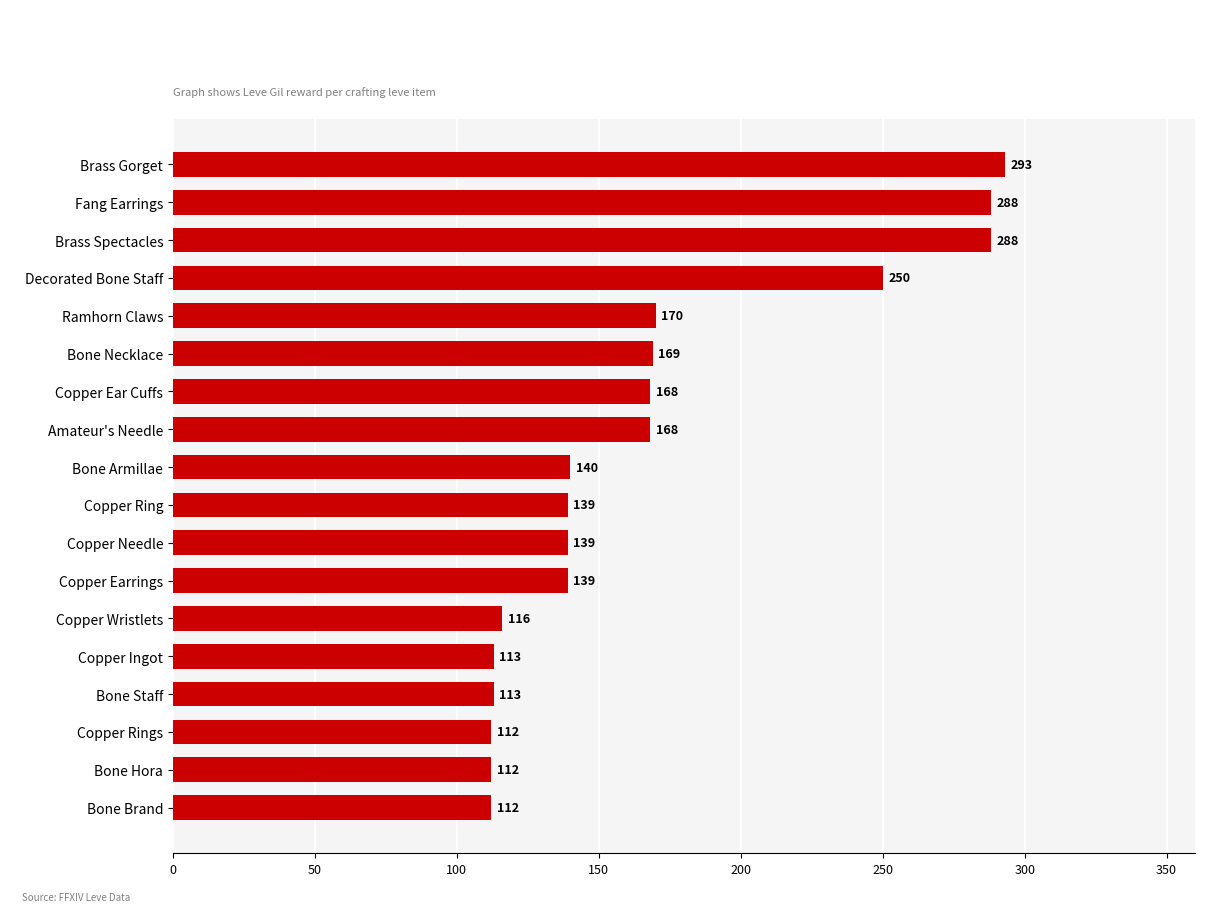

Reading top to bottom, extract all data points from this chart.

Brass Gorget=293	Fang Earrings=288	Brass Spectacles=288	Decorated Bone Staff=250	Ramhorn Claws=170	Bone Necklace=169	Copper Ear Cuffs=168	Amateur's Needle=168	Bone Armillae=140	Copper Ring=139	Copper Needle=139	Copper Earrings=139	Copper Wristlets=116	Copper Ingot=113	Bone Staff=113	Copper Rings=112	Bone Hora=112	Bone Brand=112